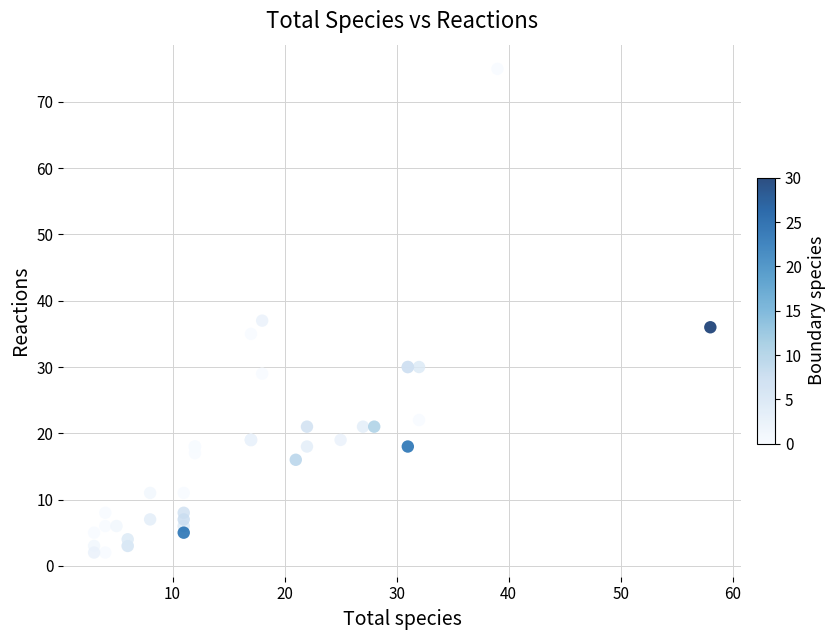

What Y value in the scatter plot is closest to 38?

37